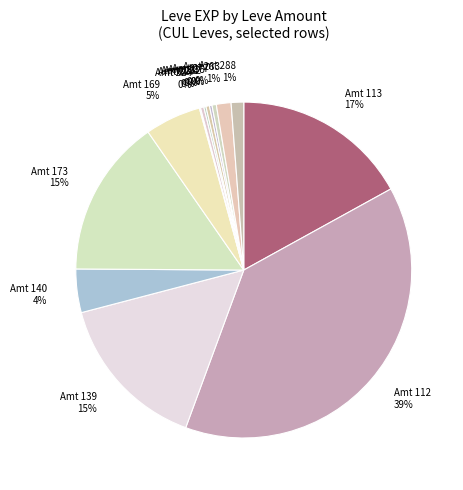

Is there any slice that represents more than half of the pie?

No